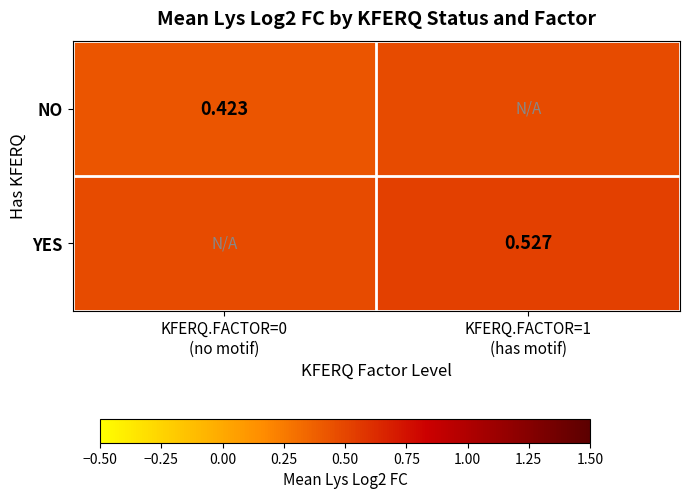

Which series has the widest spread of values?

NO